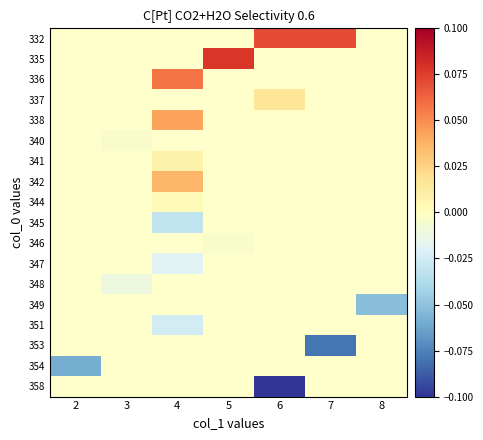

The value of row_7 at 4 is 0.1. True or false?

False